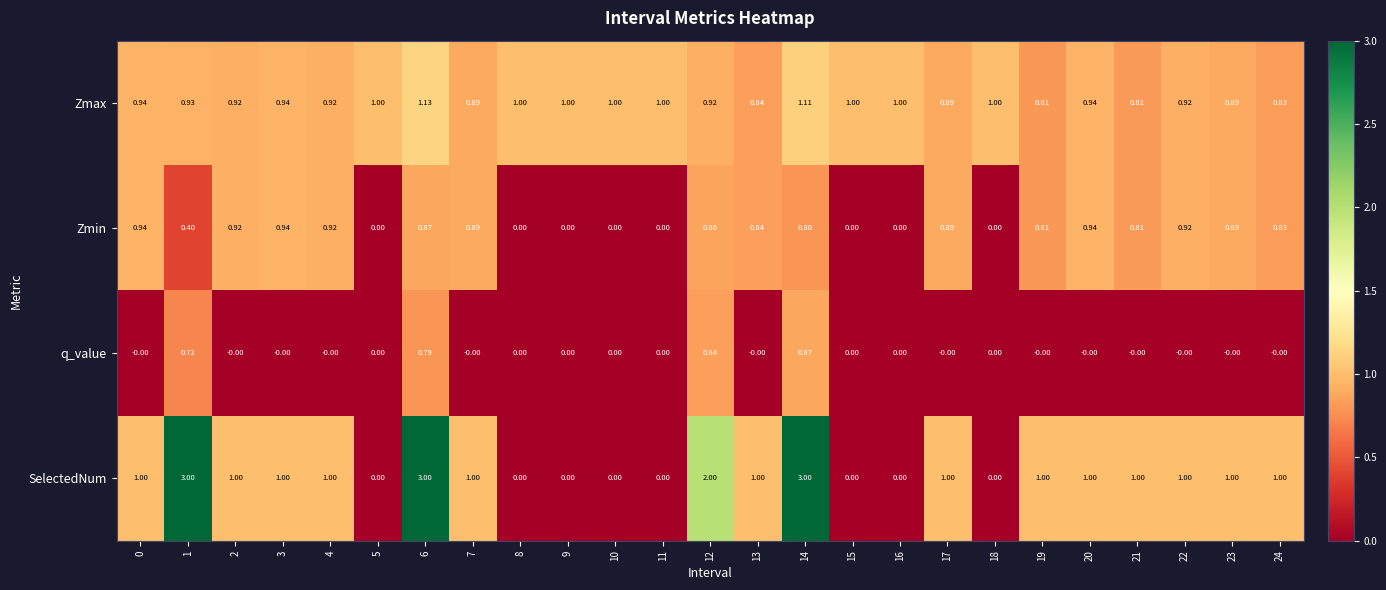

Which series has the largest total across all categories?

SelectedNum